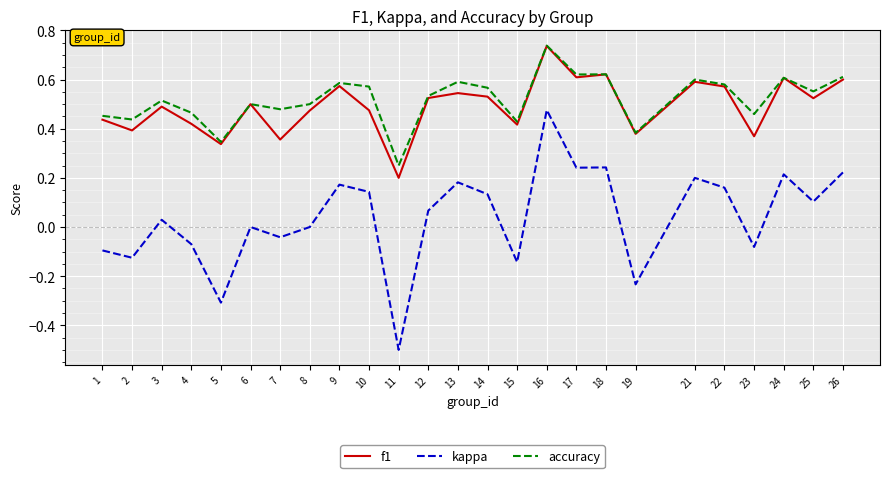

Which series has the widest spread of values?

kappa